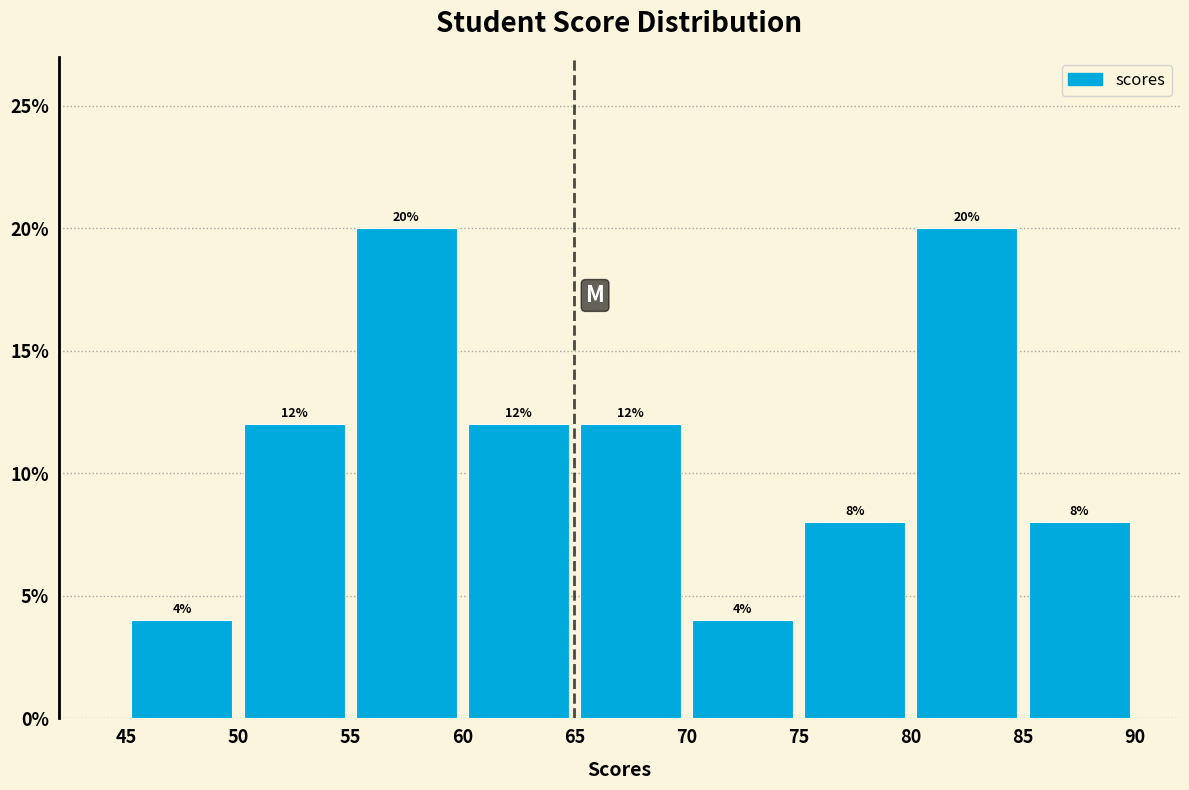

Reading left to right, list every bar in this chart as the range it spans on the x-axis followed by its height.

45 to 50: 4
50 to 55: 12
55 to 60: 20
60 to 65: 12
65 to 70: 12
70 to 75: 4
75 to 80: 8
80 to 85: 20
85 to 90: 8